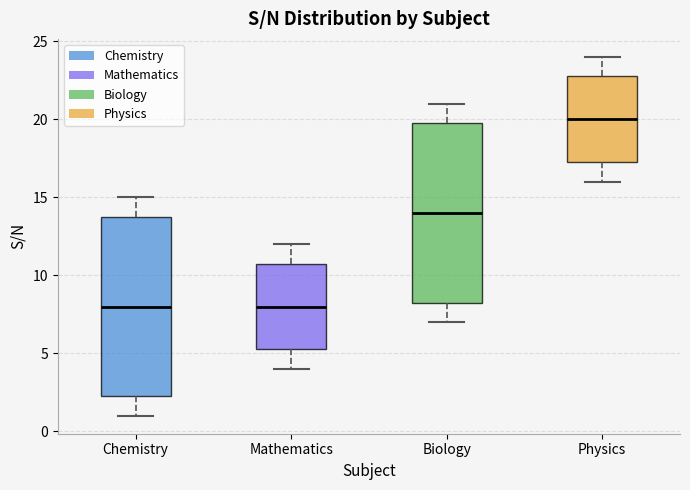

Reading left to right, read every box against the y-axis: the position of its median line, the range the box covers, and the ends of its whiskers. The values are not printed on the chart, so give them approximately, as read against the axis.

Chemistry: median 8.0, box 2.5 to 14.0, whiskers 1.0 to 15.0
Mathematics: median 8.0, box 5.5 to 11.0, whiskers 4.0 to 12.0
Biology: median 14.0, box 8.5 to 20.0, whiskers 7.0 to 21.0
Physics: median 20.0, box 17.5 to 23.0, whiskers 16.0 to 24.0